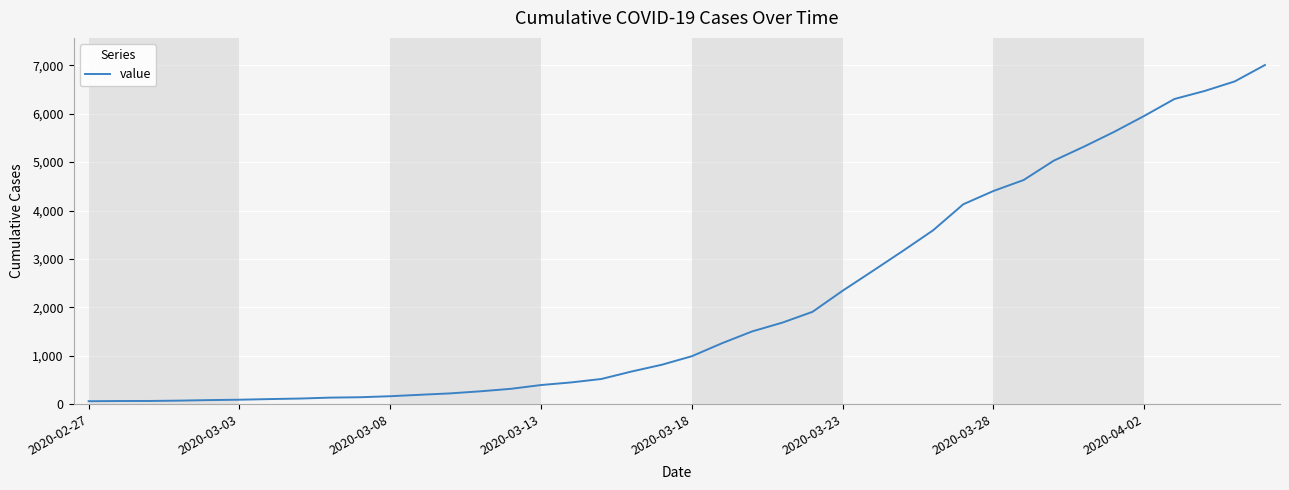

What is the greatest value displayed?

7004